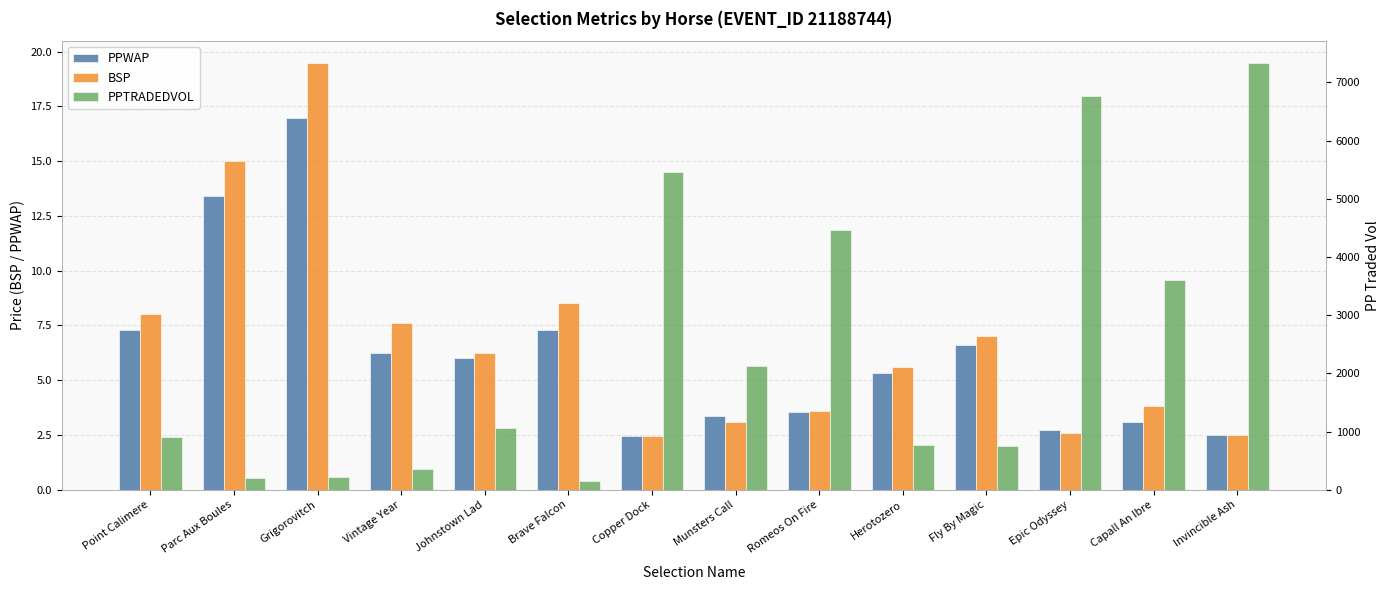

Count the number of categories in the chart.

14